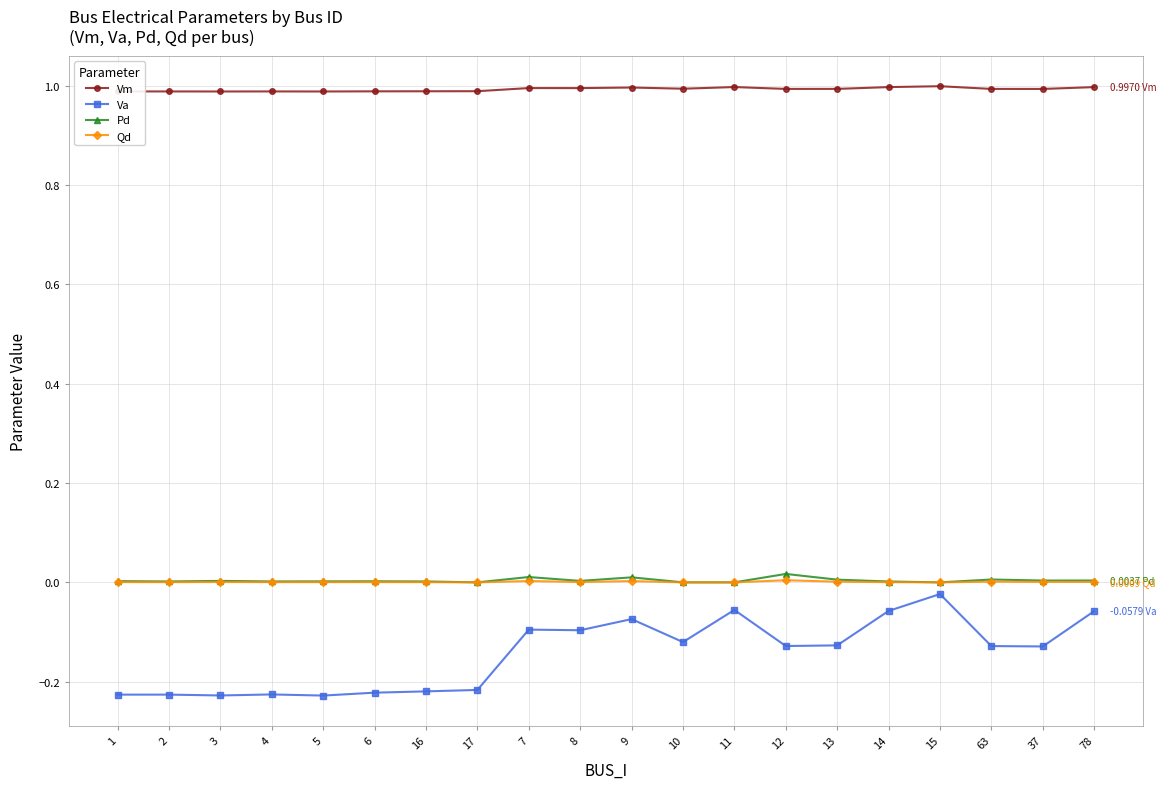

What are all the series names shown in the legend?

Vm, Va, Pd, Qd